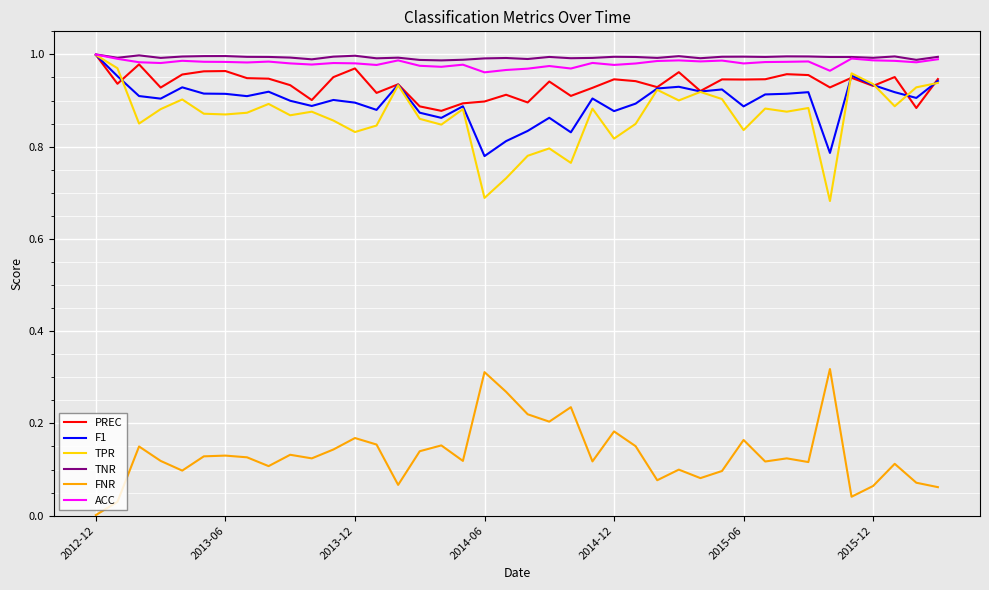

Is this an area chart (filled region under the line)?

No